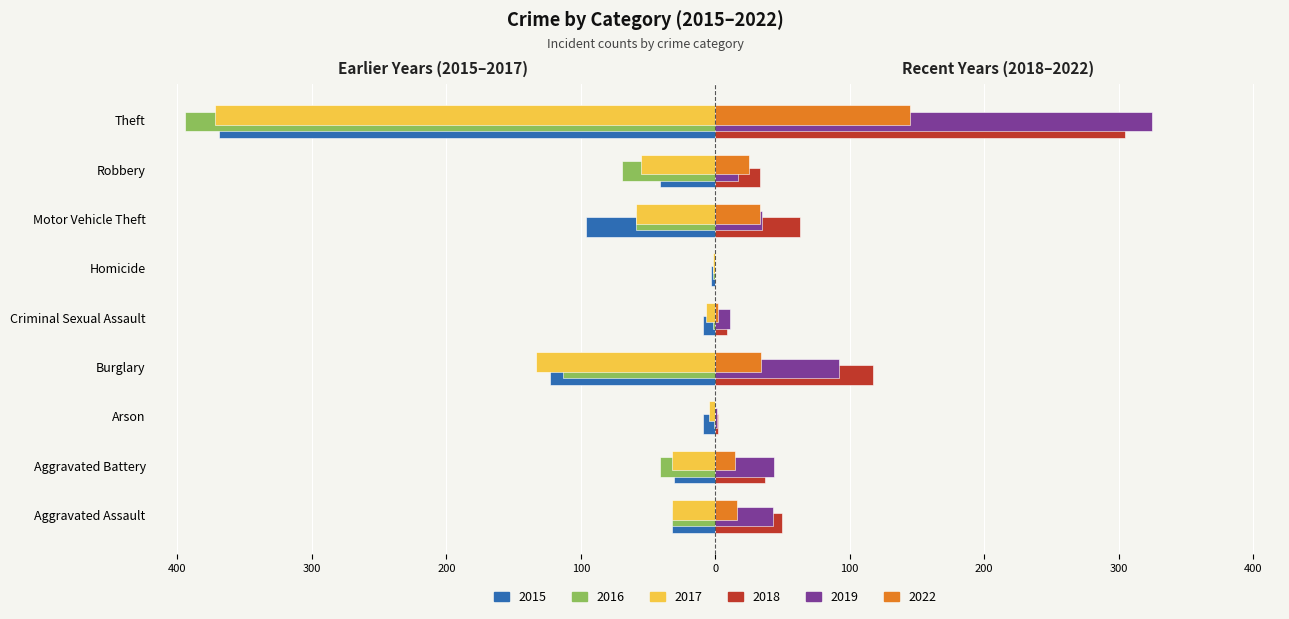

What are all the series names shown in the legend?

2015, 2016, 2017, 2018, 2019, 2022